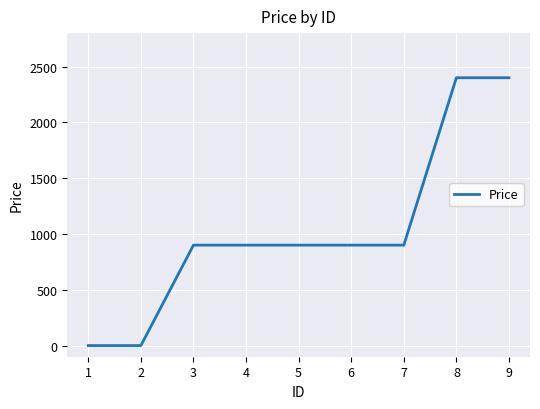

What is the greatest value displayed?

2400